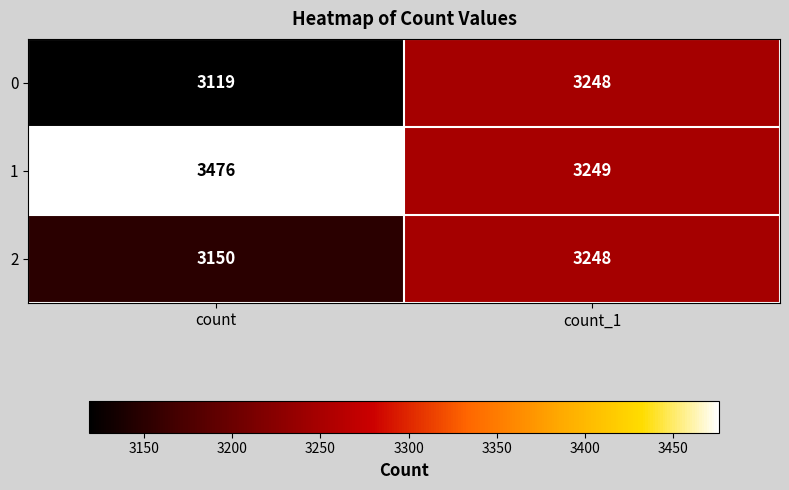

List the labels in order of 1 value, smallest first.

count_1, count